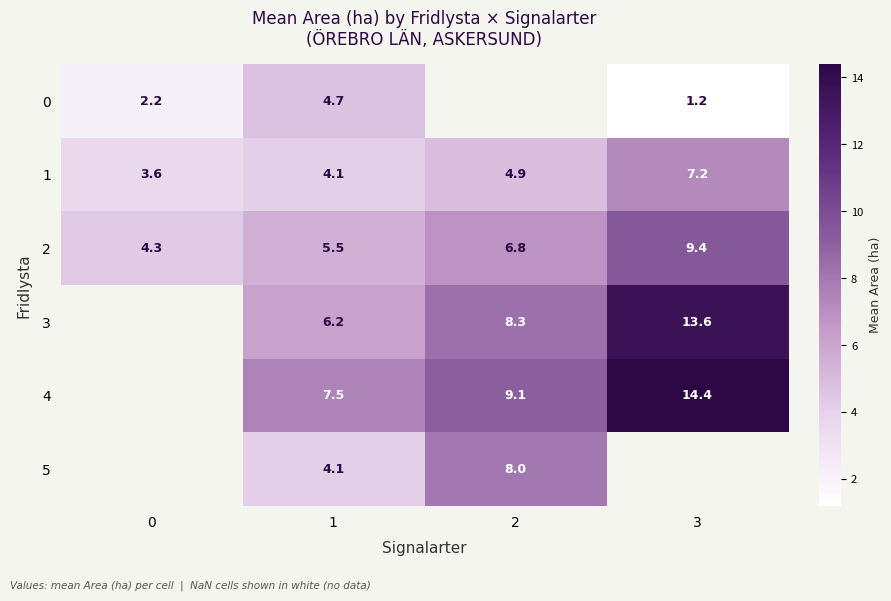

The 0 series shows 2.2 at 0. True or false?

True